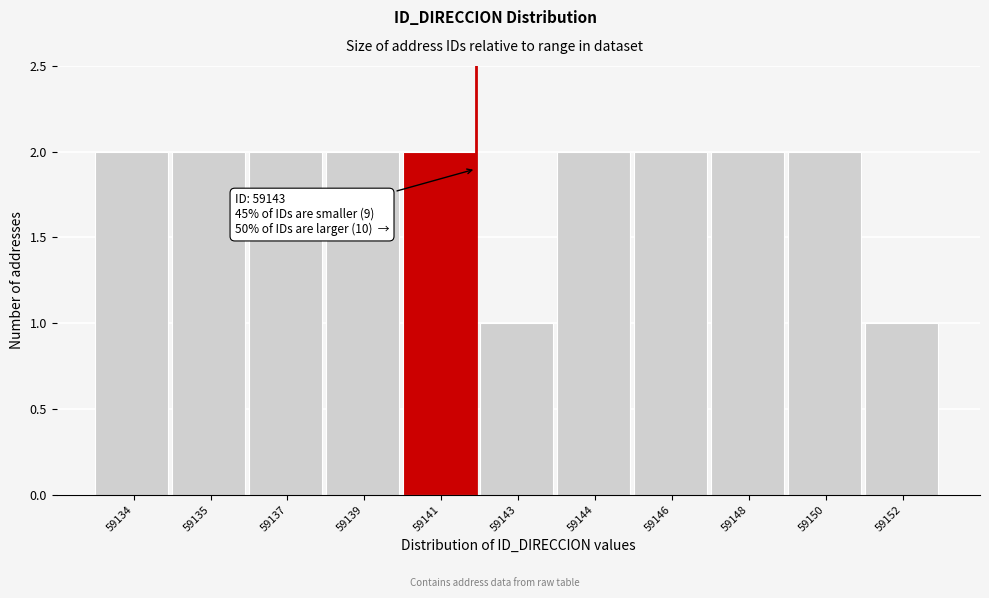

Reading right to left, transcribe all the data shown in this chart.

1	2	2	2	2	1	2	2	2	2	2